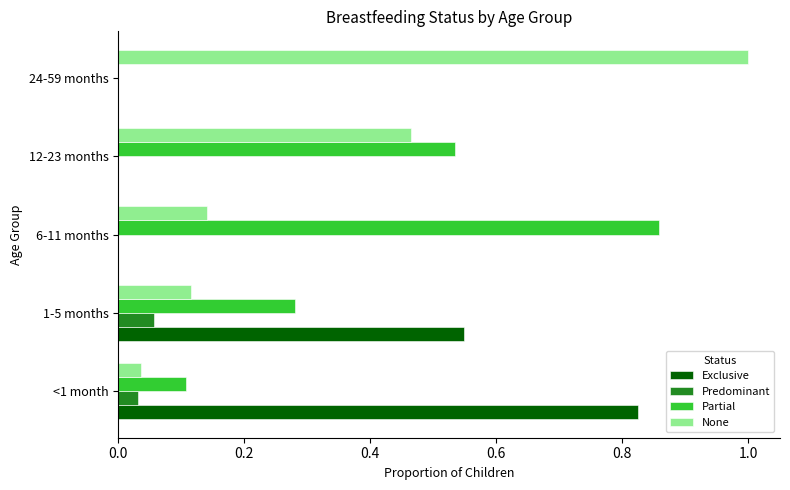

What is the total value across all series at <1 month?

1.0